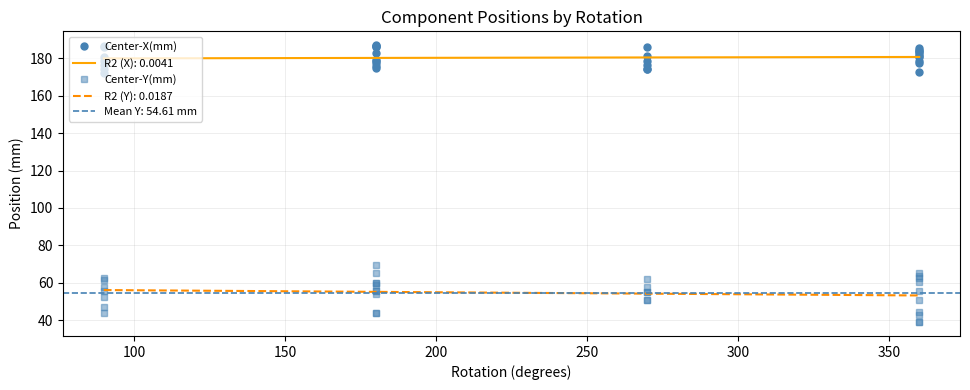

What are all the series names shown in the legend?

Center-X(mm), Center-Y(mm)